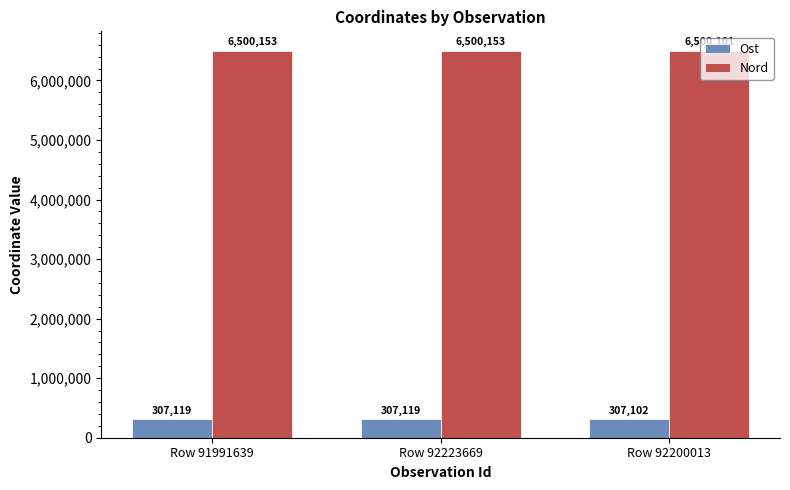

Count the number of data series in this chart.

2